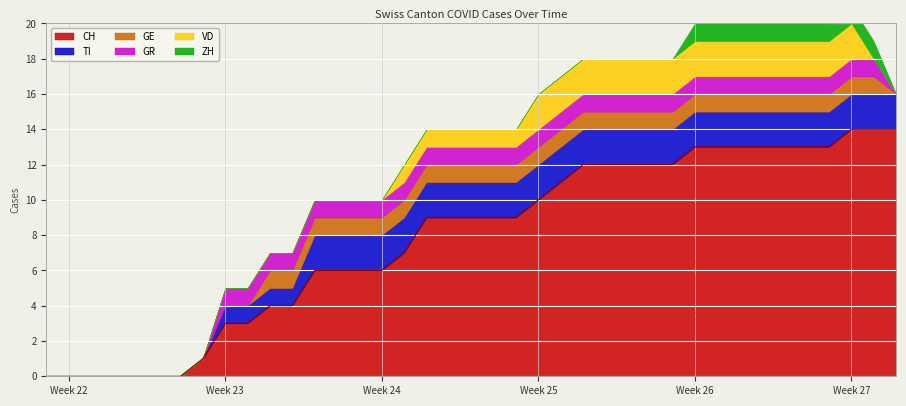

True or false: CH and GR intersect in this chart.

False